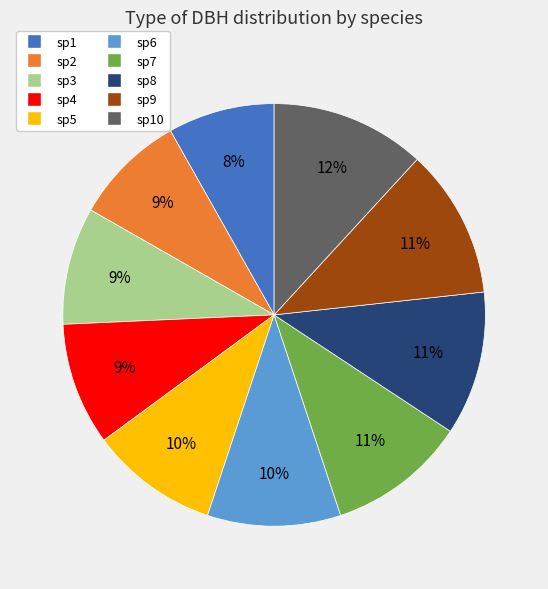

Between sp6 and sp4, which is larger?

sp6